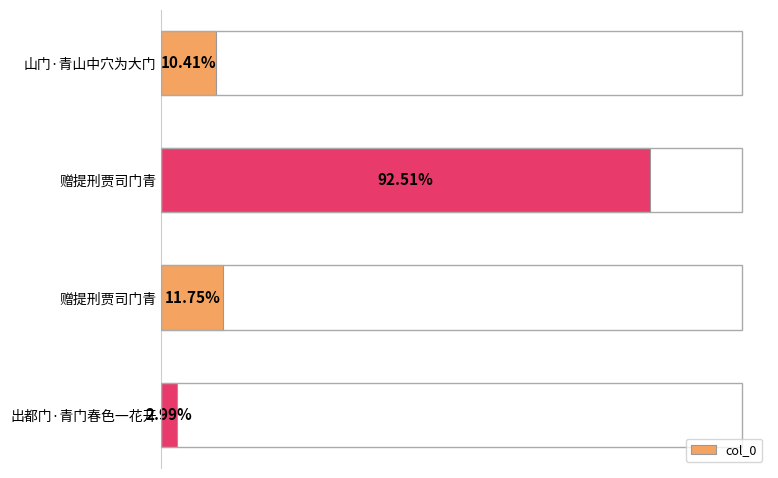

Are the bars horizontal?

Yes